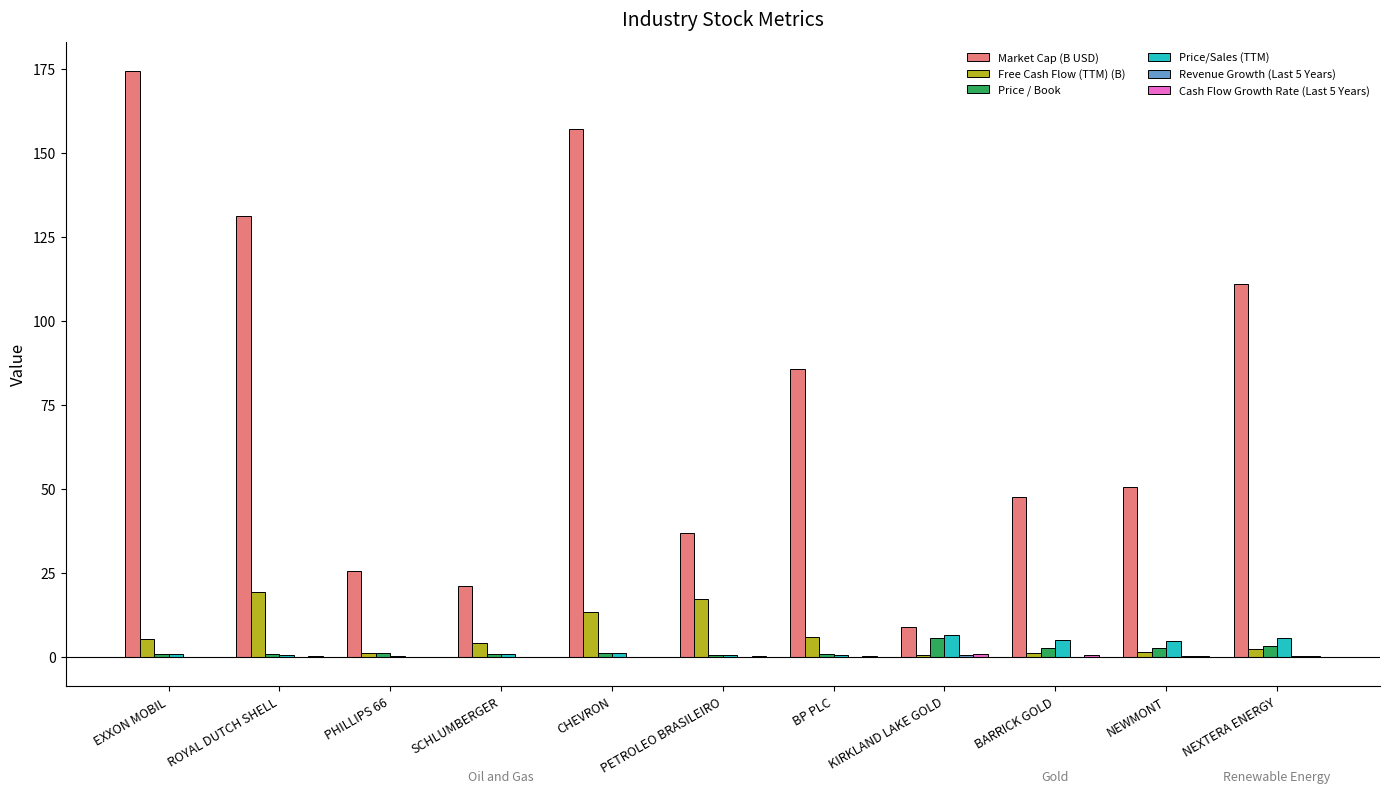

Between CHEVRON and KIRKLAND LAKE GOLD, which series saw the biggest shift?

Market Cap (B USD)